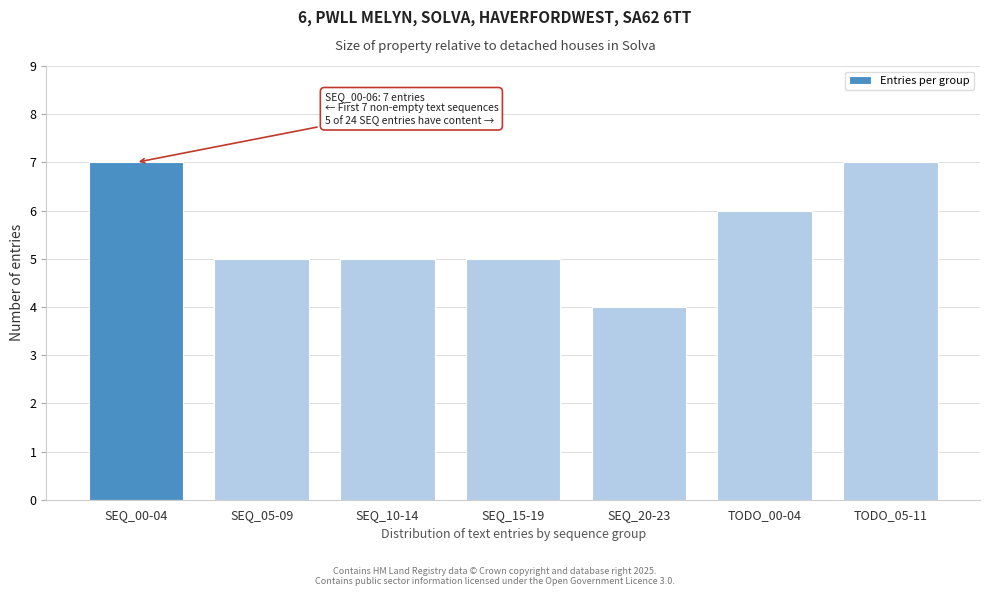

Reading left to right, list all the values displayed in this chart.

7	5	5	5	4	6	7